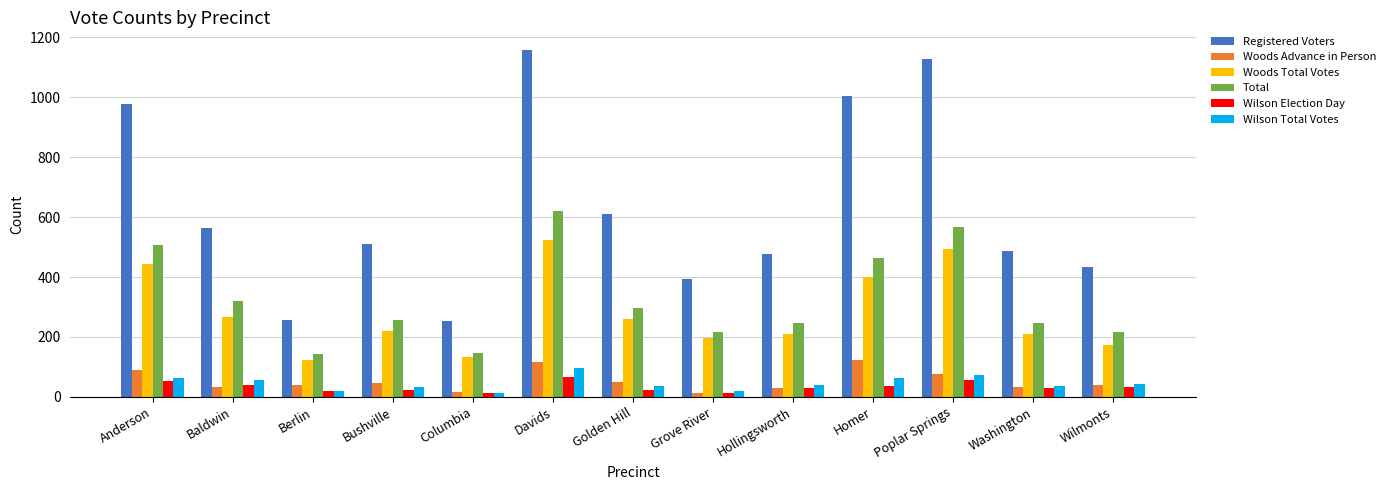

What is the minimum value for Registered Voters?

254